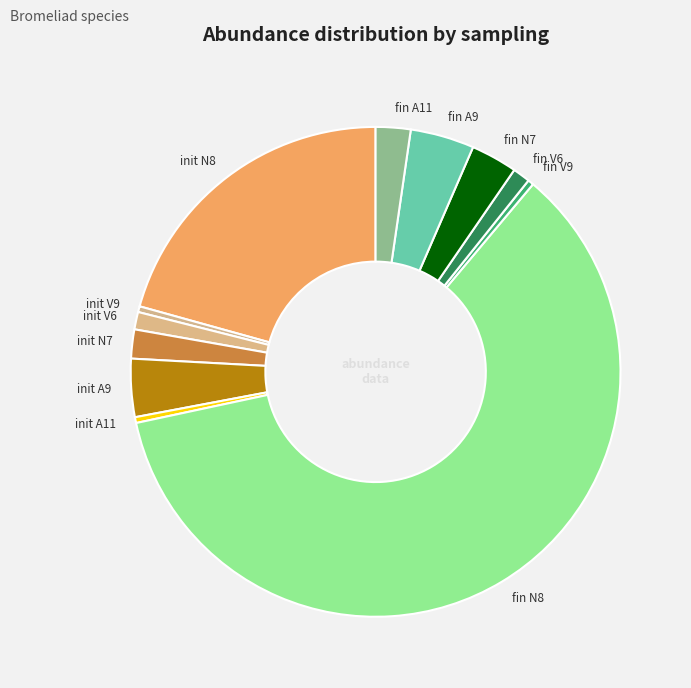

Does init V6 account for over 50% of the chart?

No